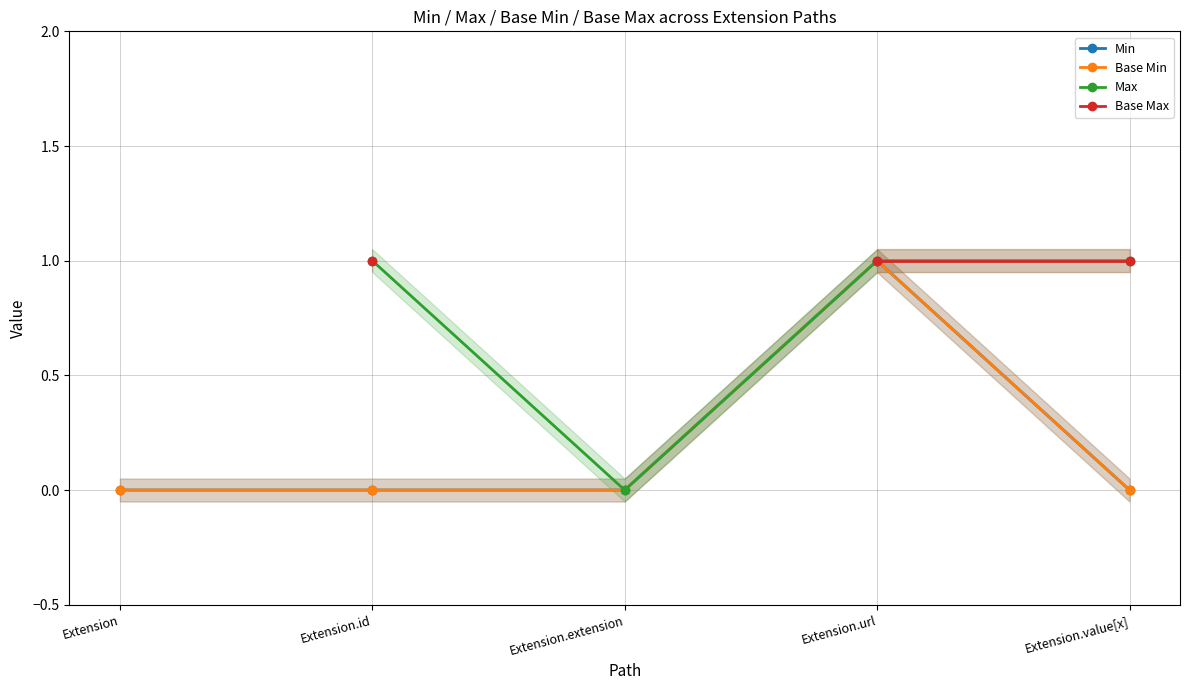

What is the difference between the Min values at Extension and Extension.url?

1.0